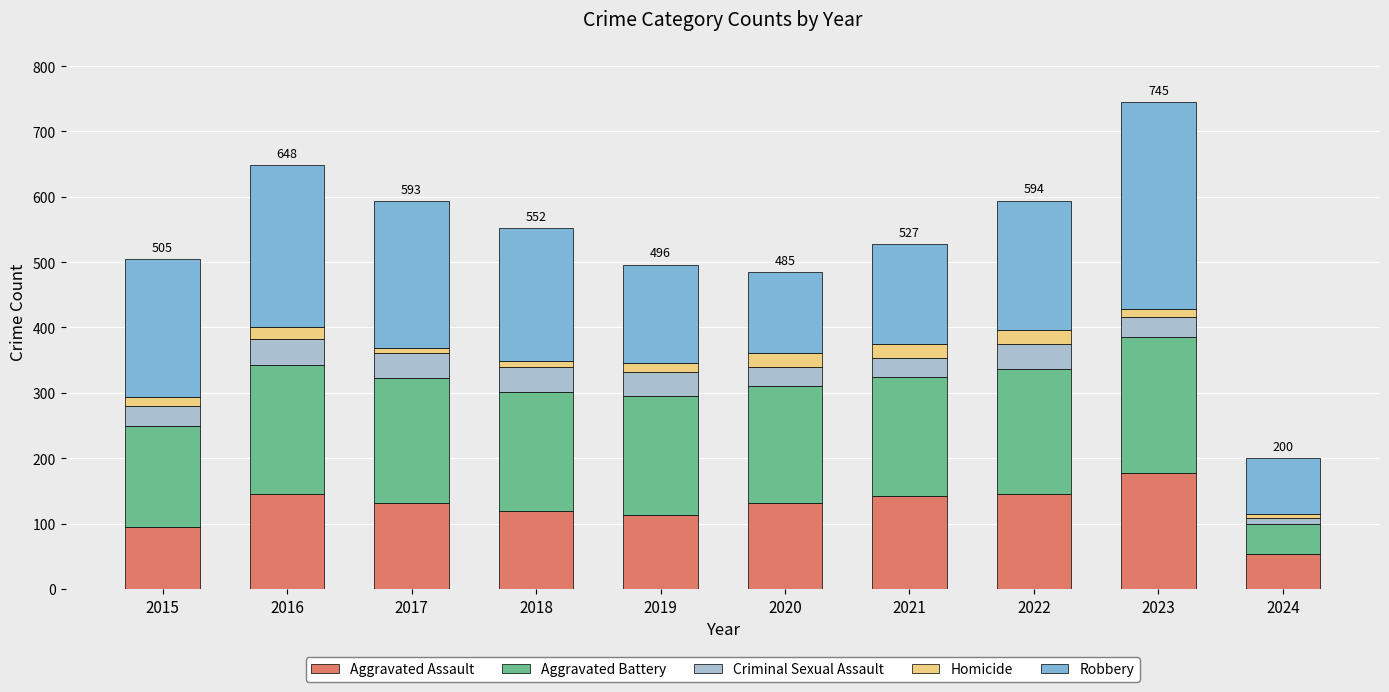

The value of Aggravated Assault at 2018 is 119. True or false?

True